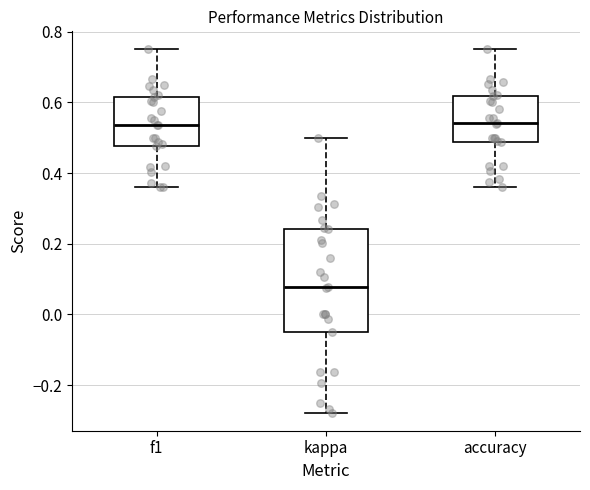

Which box is the tallest, from its lower edge to its upper edge?

kappa